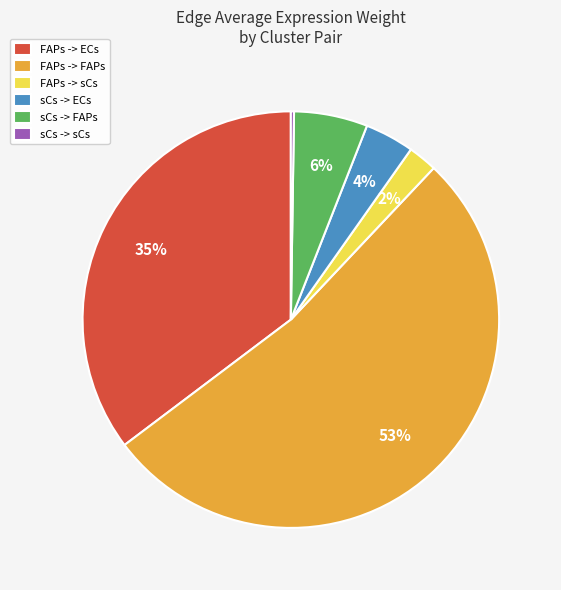

What is the majority slice?

FAPs -> FAPs